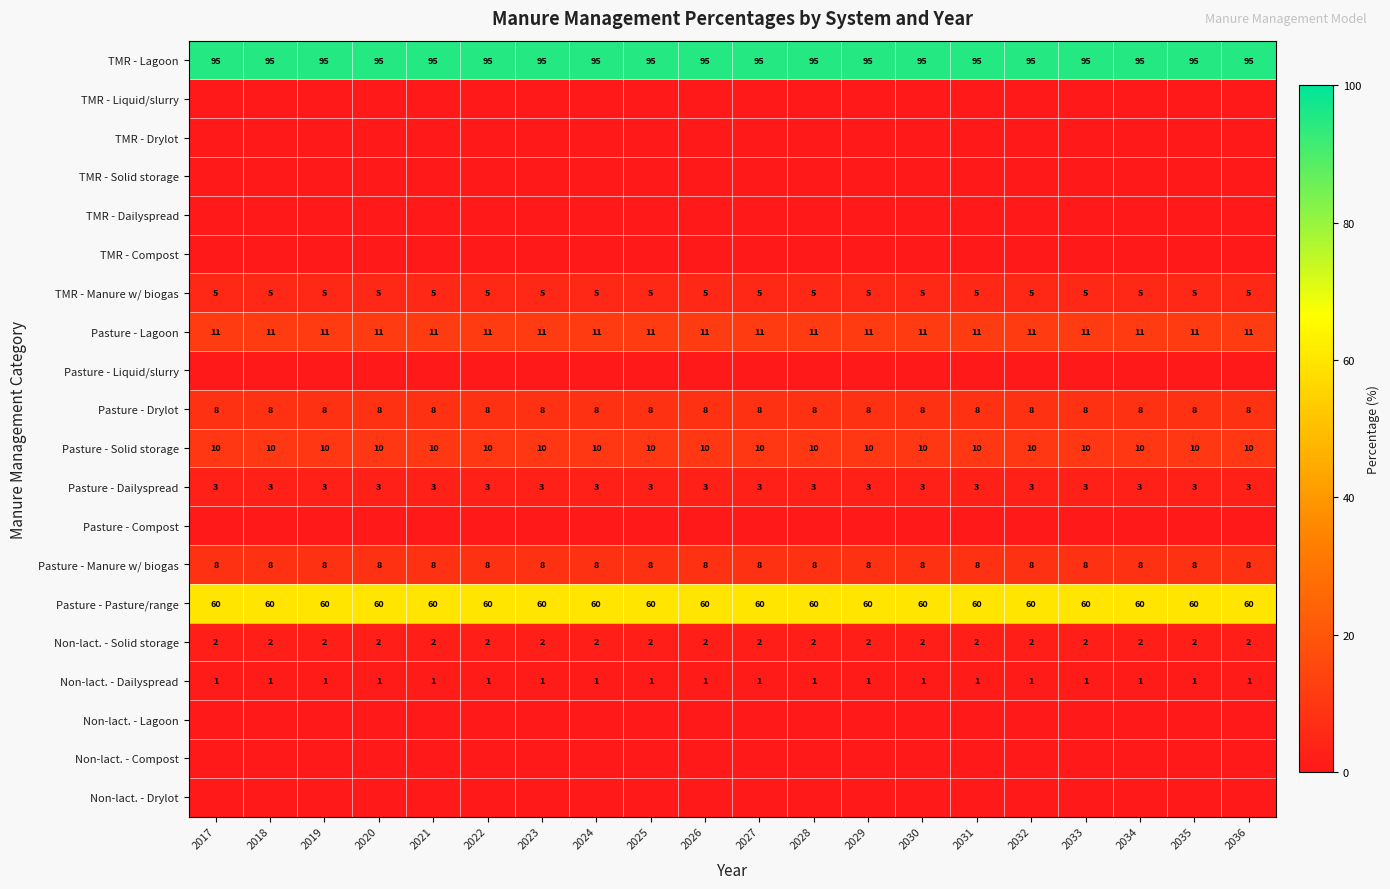

True or false: Non-lact. - Solid storage has a value of 1 at 2030.

False